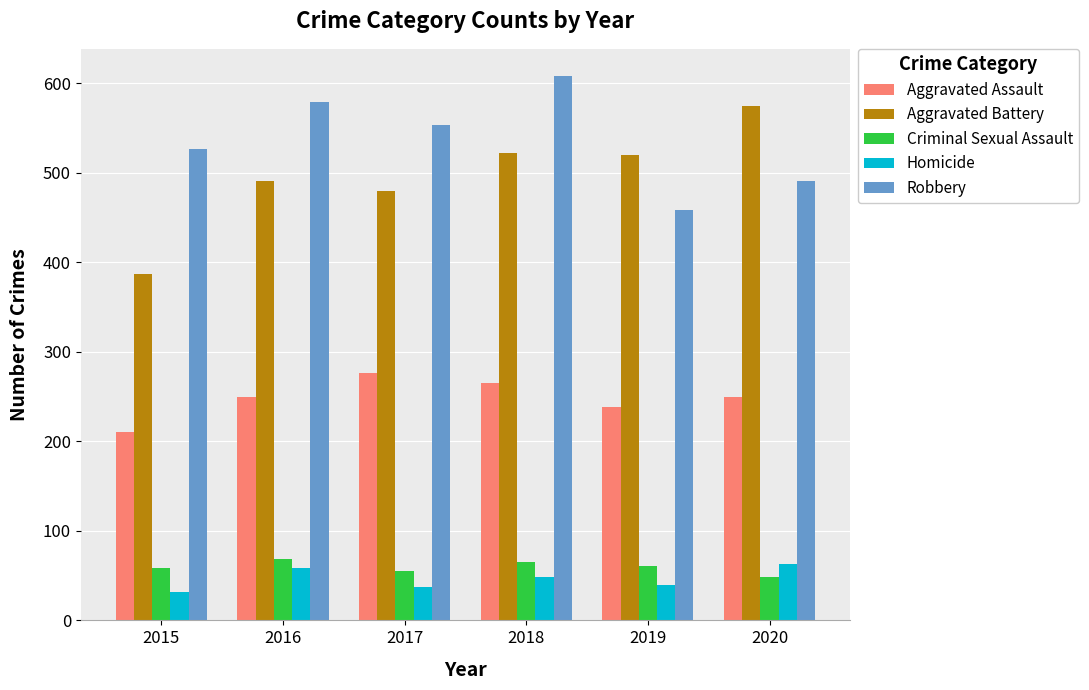

What is the lowest value of the Robbery series?

458